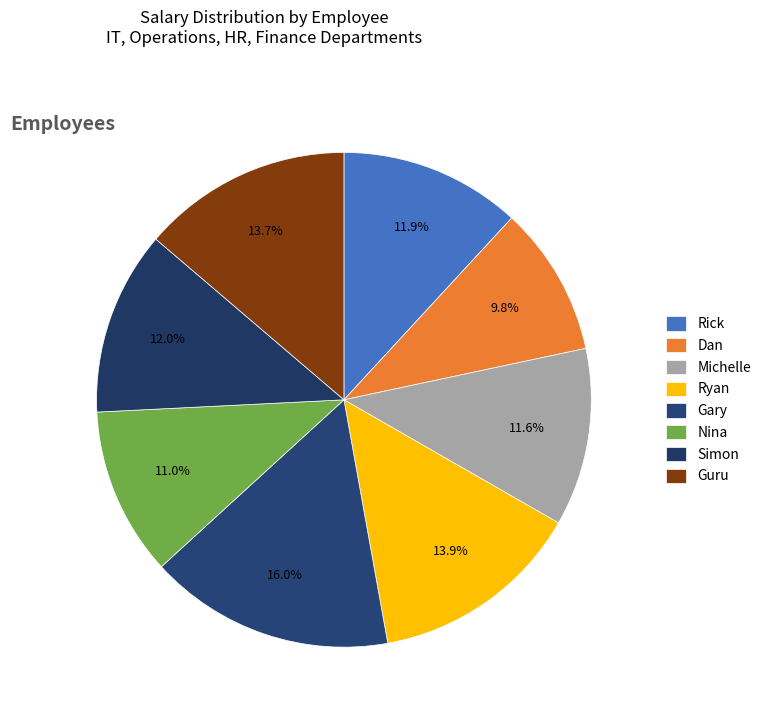

Rank the categories by value from lowest to highest.

Dan, Nina, Michelle, Rick, Simon, Guru, Ryan, Gary